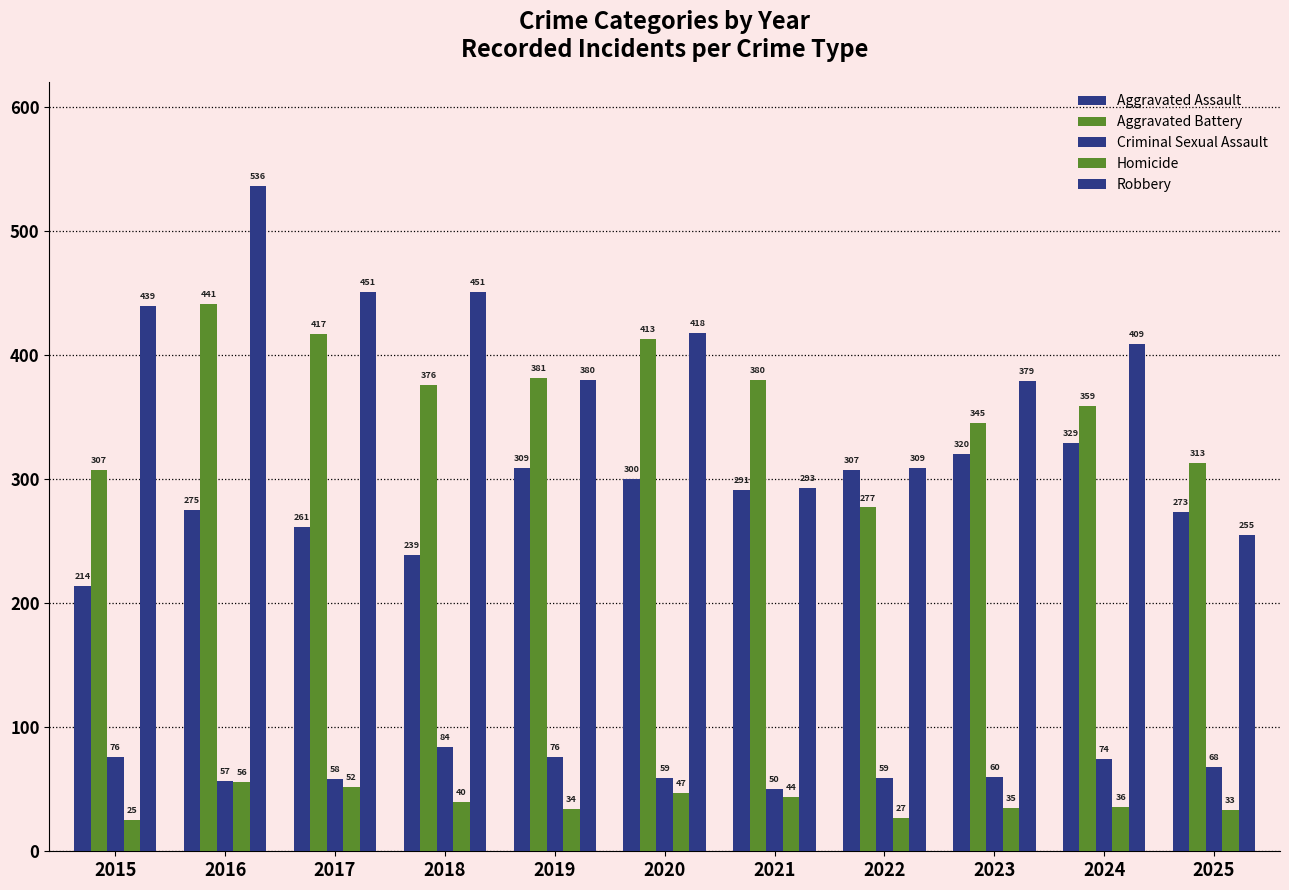

Which series changed the most between 2016 and 2019?

Robbery